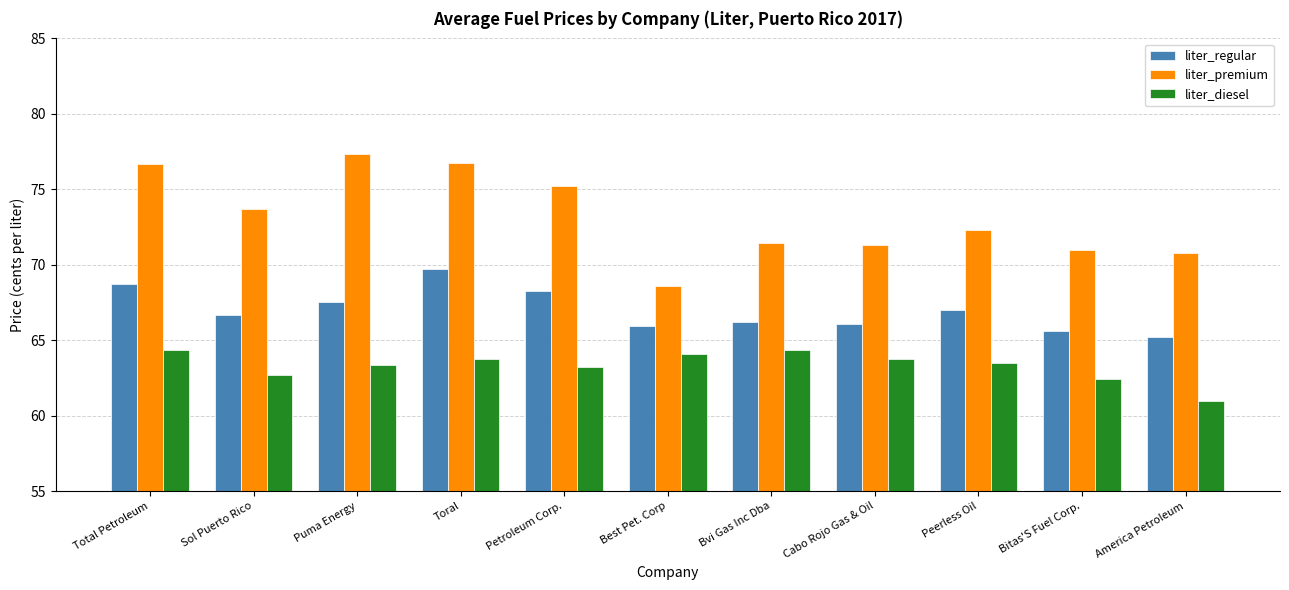

What position from the left is Peerless Oil?

9